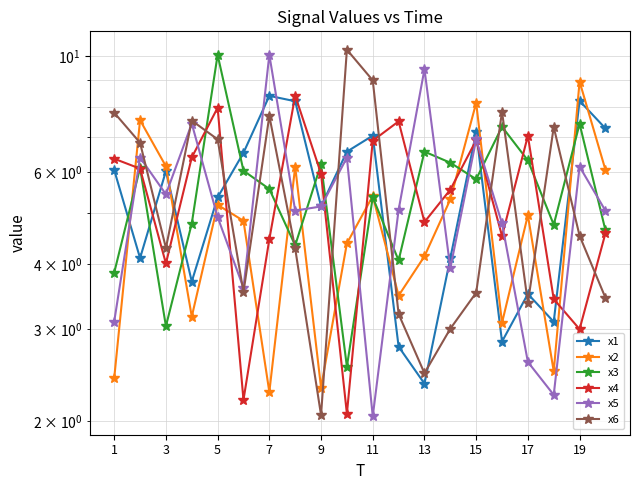

How many intersections are there between x2 and x3?

9